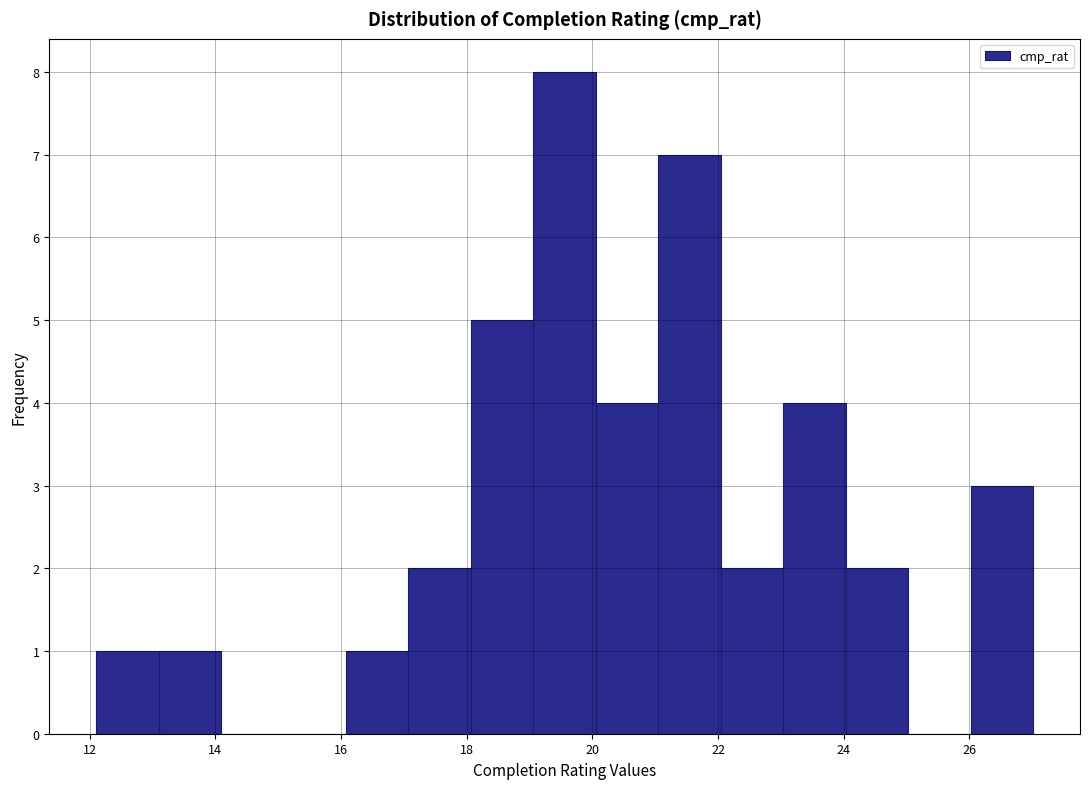

Reading left to right, list every bar in this chart as the range it spans on the x-axis followed by its height. Neither the bar edges nor the heights are printed on the chart, so give them approximately, as read against the axes.

12.2 to 13.0: 1
13.0 to 14.0: 1
14.0 to 15.0: 0
15.0 to 16.0: 0
16.0 to 17.0: 1
17.0 to 18.0: 2
18.0 to 19.0: 5
19.0 to 20.0: 8
20.0 to 21.0: 4
21.0 to 22.0: 7
22.0 to 23.0: 2
23.0 to 24.0: 4
24.0 to 25.0: 2
25.0 to 26.0: 0
26.0 to 27.0: 3